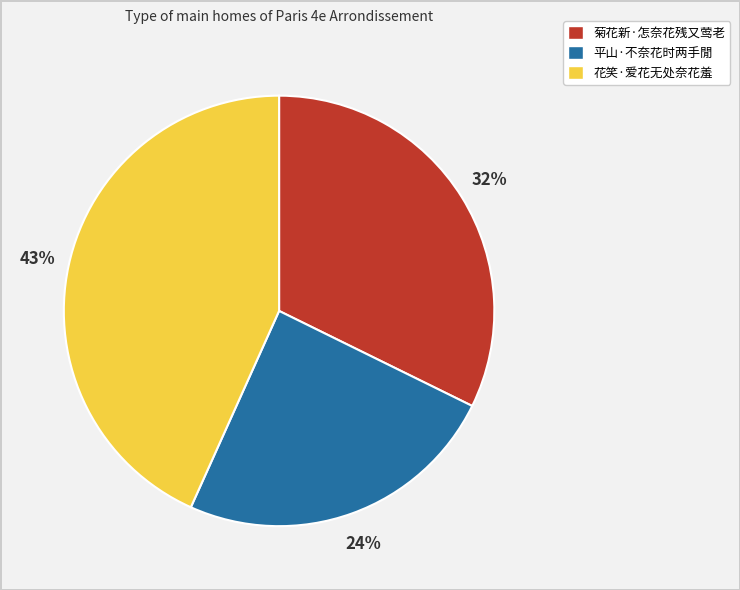

To the nearest percent, what is the difference between the largest and smallest slice percentages?

19%